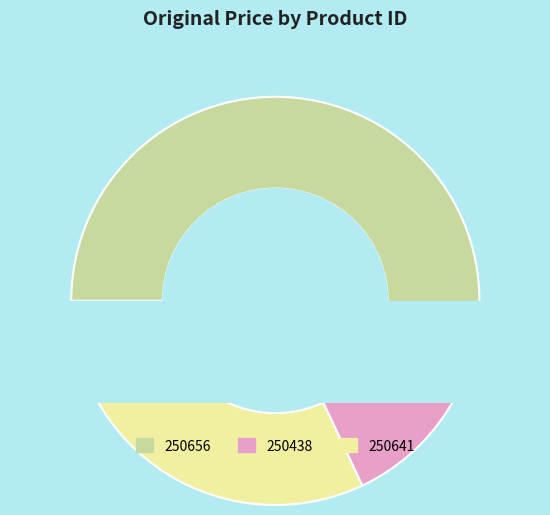

How many slices are in this pie chart?

3